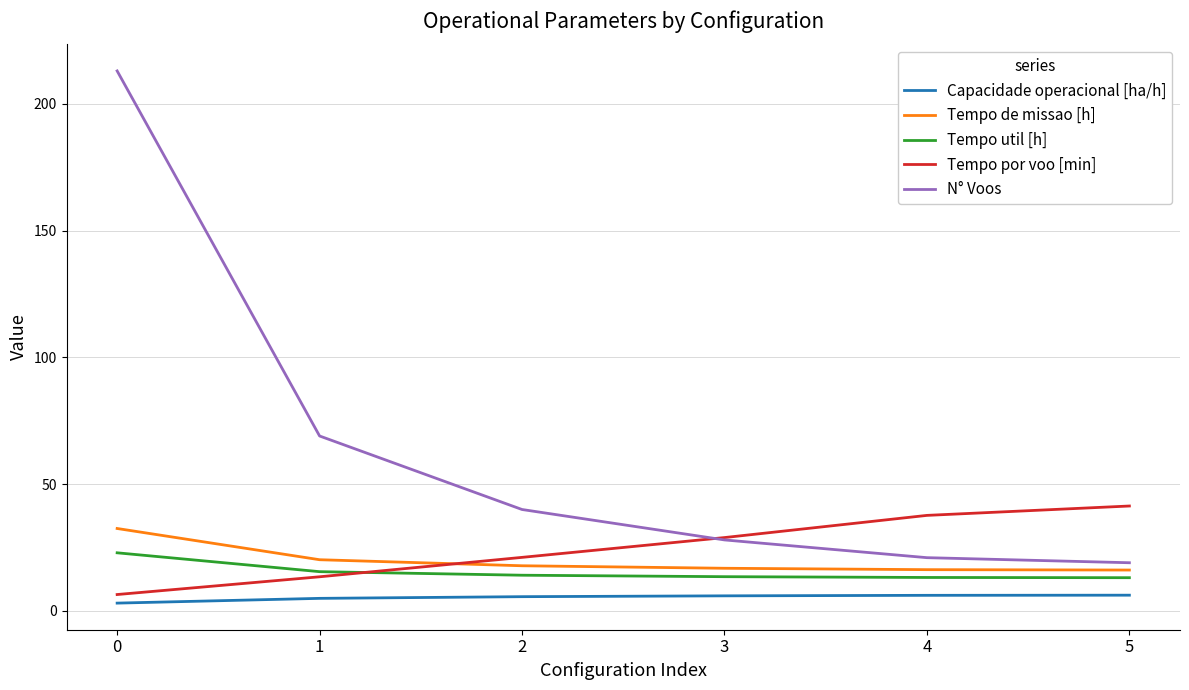

What is the difference between the highest and lowest values at 2?

34.4